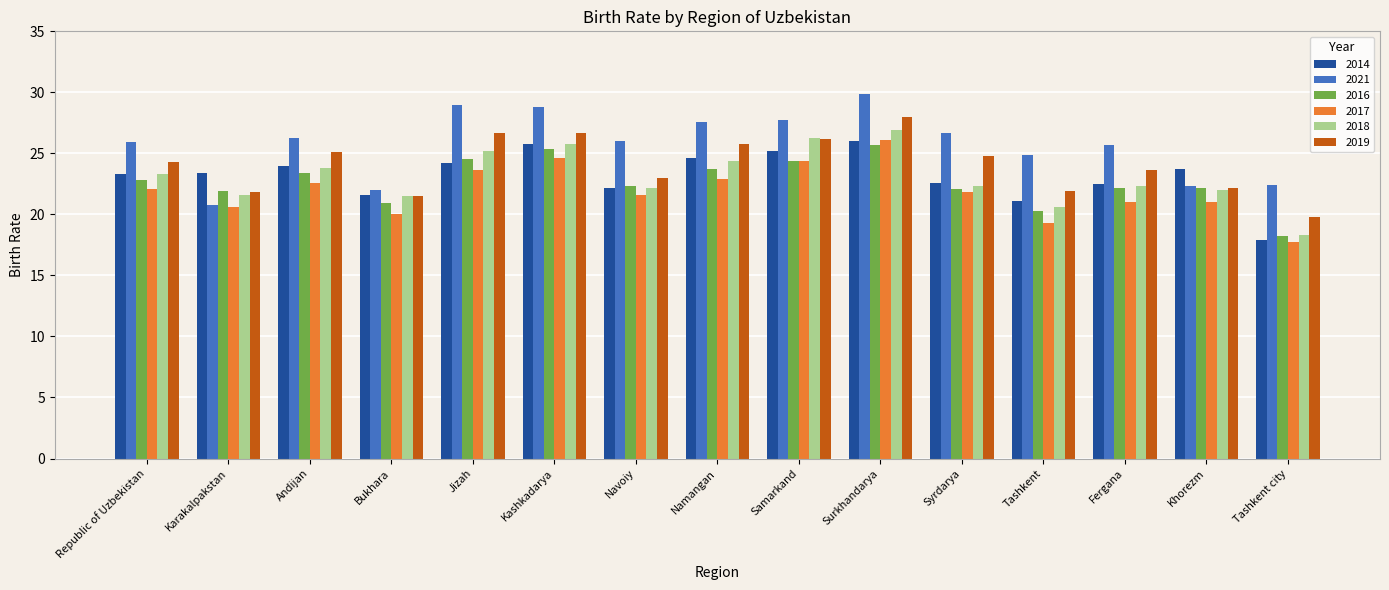

The value of 2016 at Surkhandarya is 35.9. True or false?

False